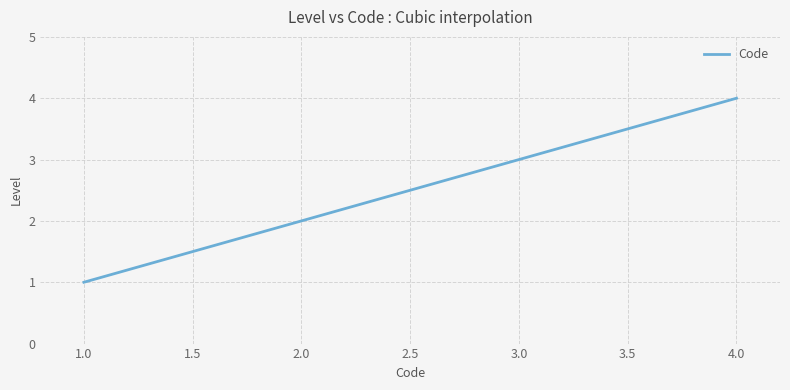

Count the number of categories in the chart.

300